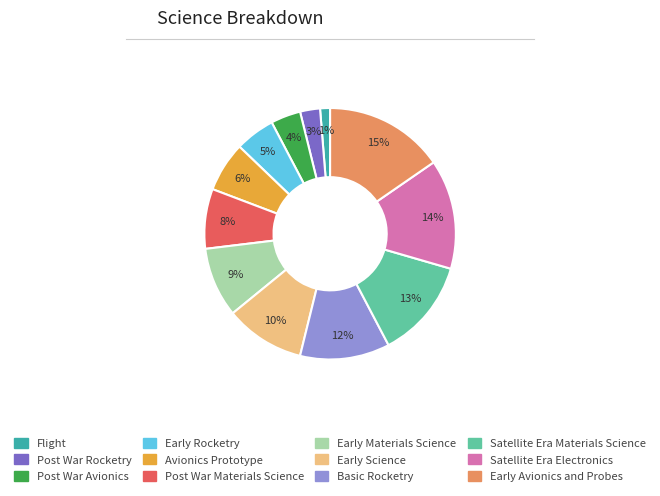

What is the smallest slice in the pie chart?

Flight